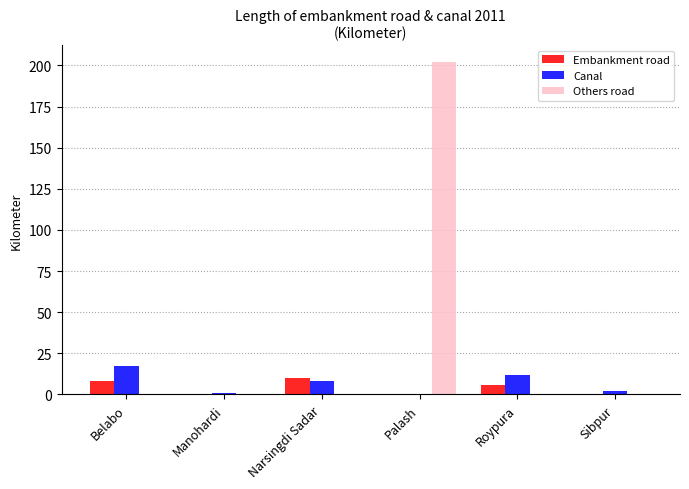

Where does the Embankment road series first go above 6?

Belabo